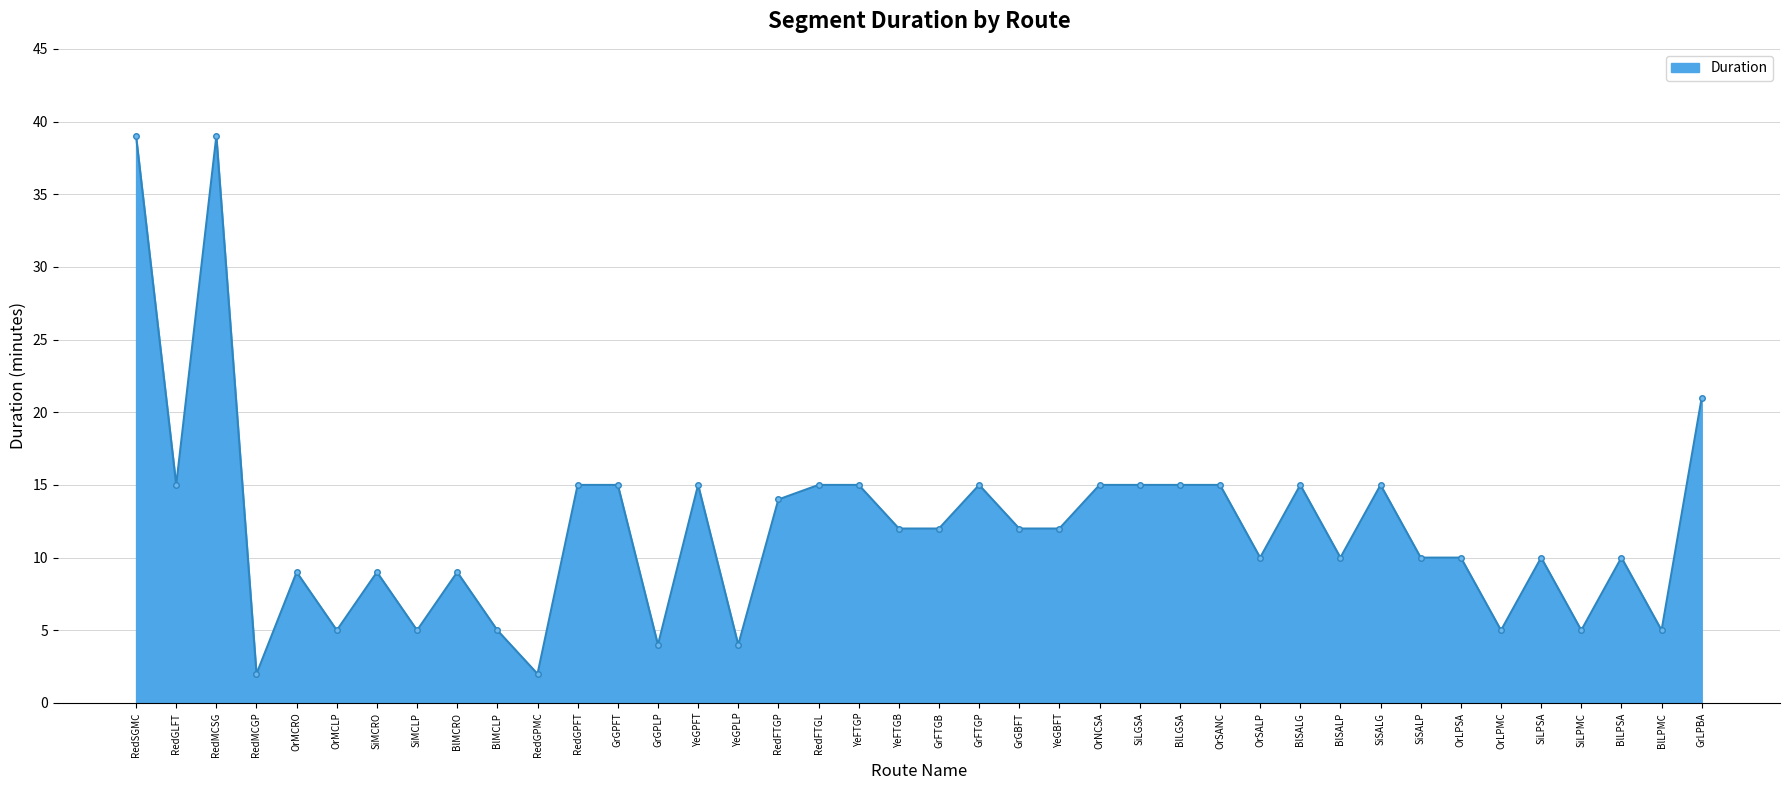

Reading left to right, list all the values displayed in this chart.

39	15	39	2	9	5	9	5	9	5	2	15	15	4	15	4	14	15	15	12	12	15	12	12	15	15	15	15	10	15	10	15	10	10	5	10	5	10	5	21